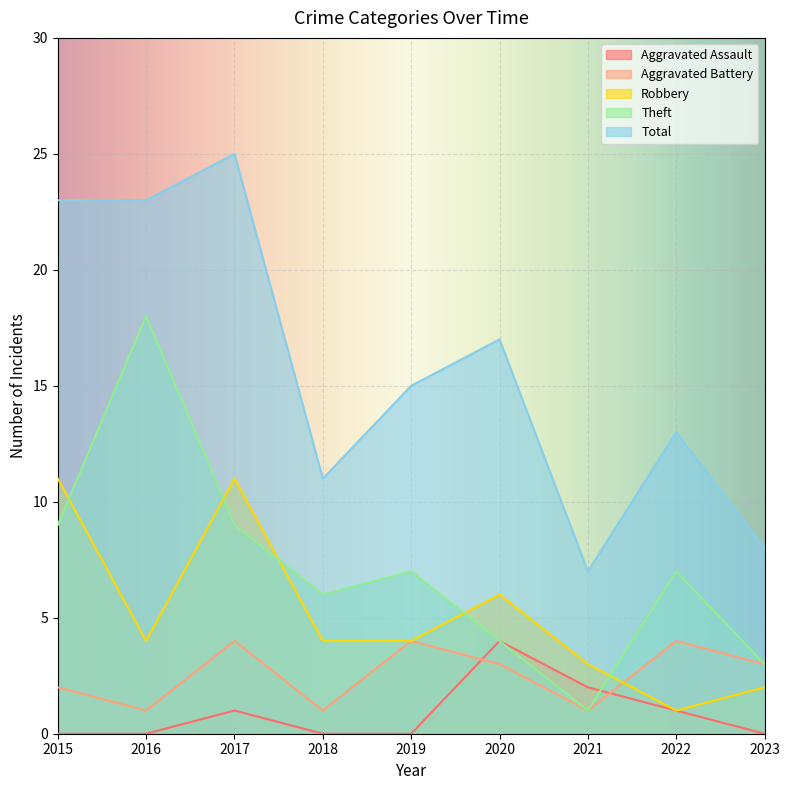

True or false: Total has more than 0 interior local peaks.

True